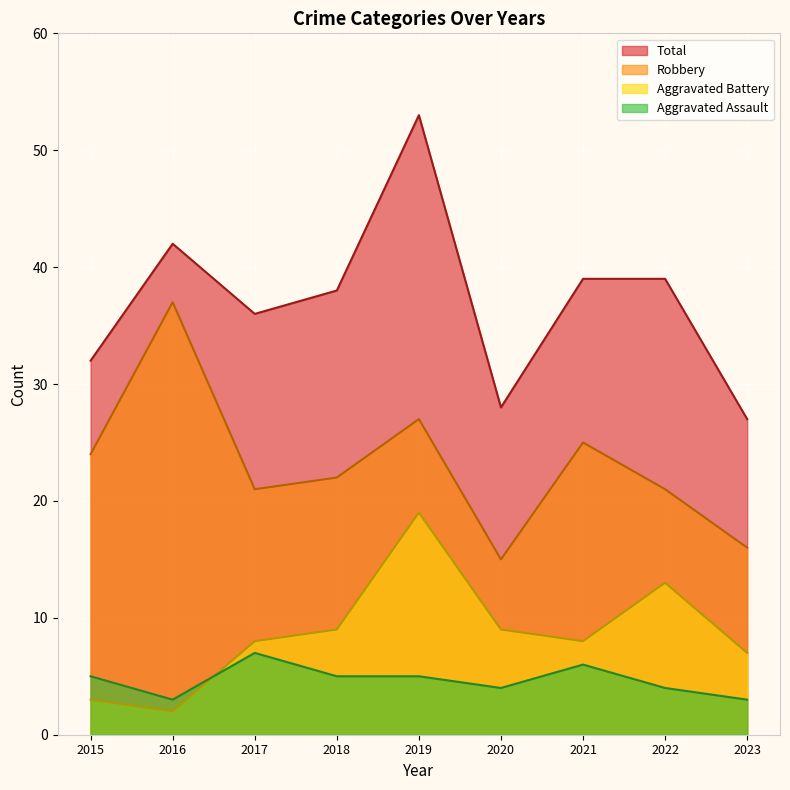

What is the value of the Aggravated Battery point at the 5th from the left?

19